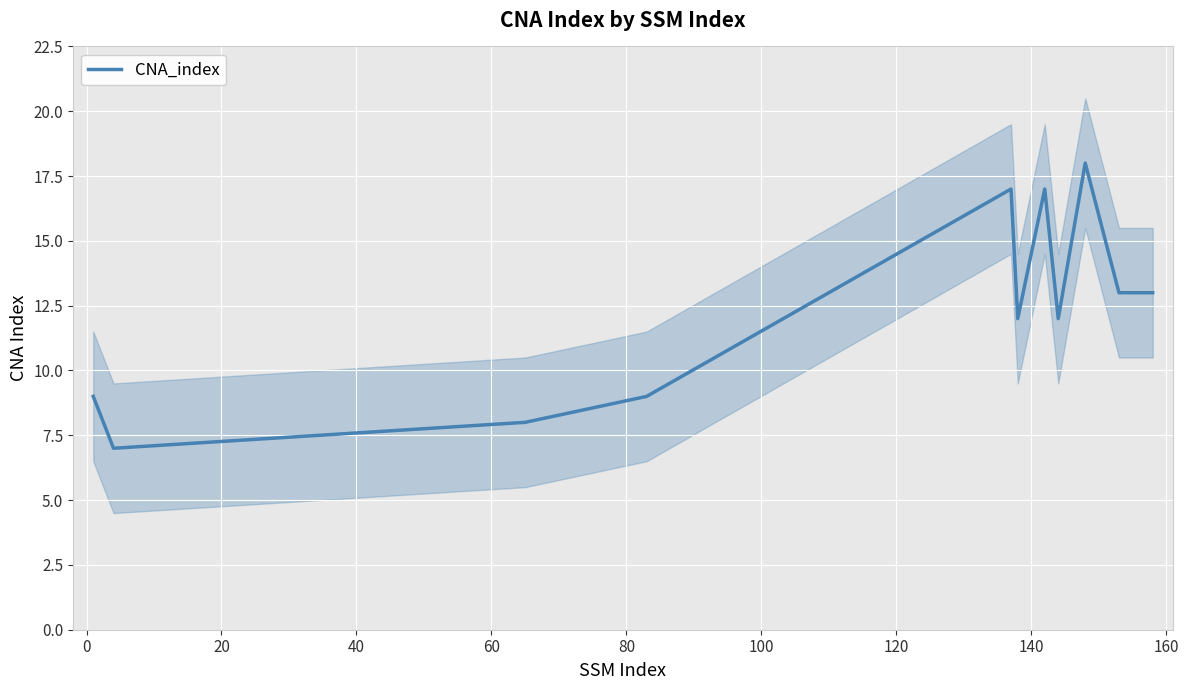

What is the difference between the maximum and minimum values?

11